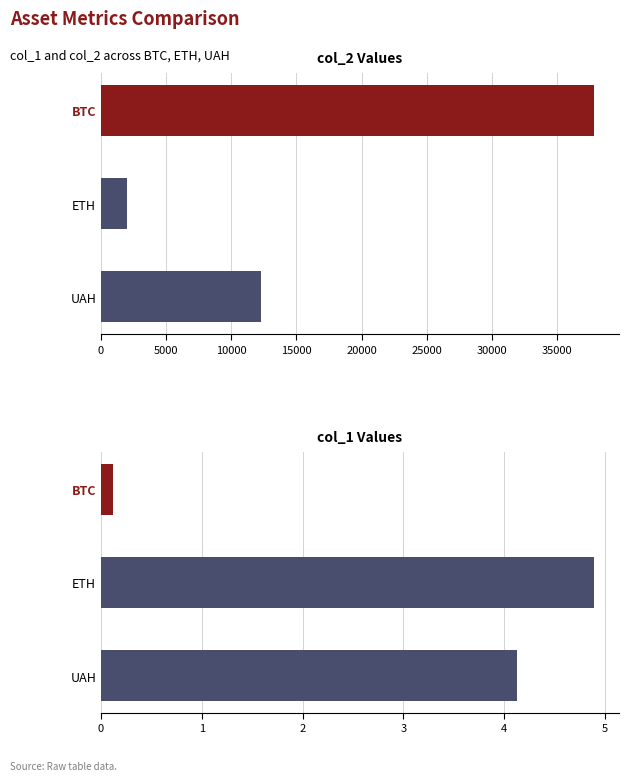

Rank the series at BTC from highest to lowest value.

col_2, col_1